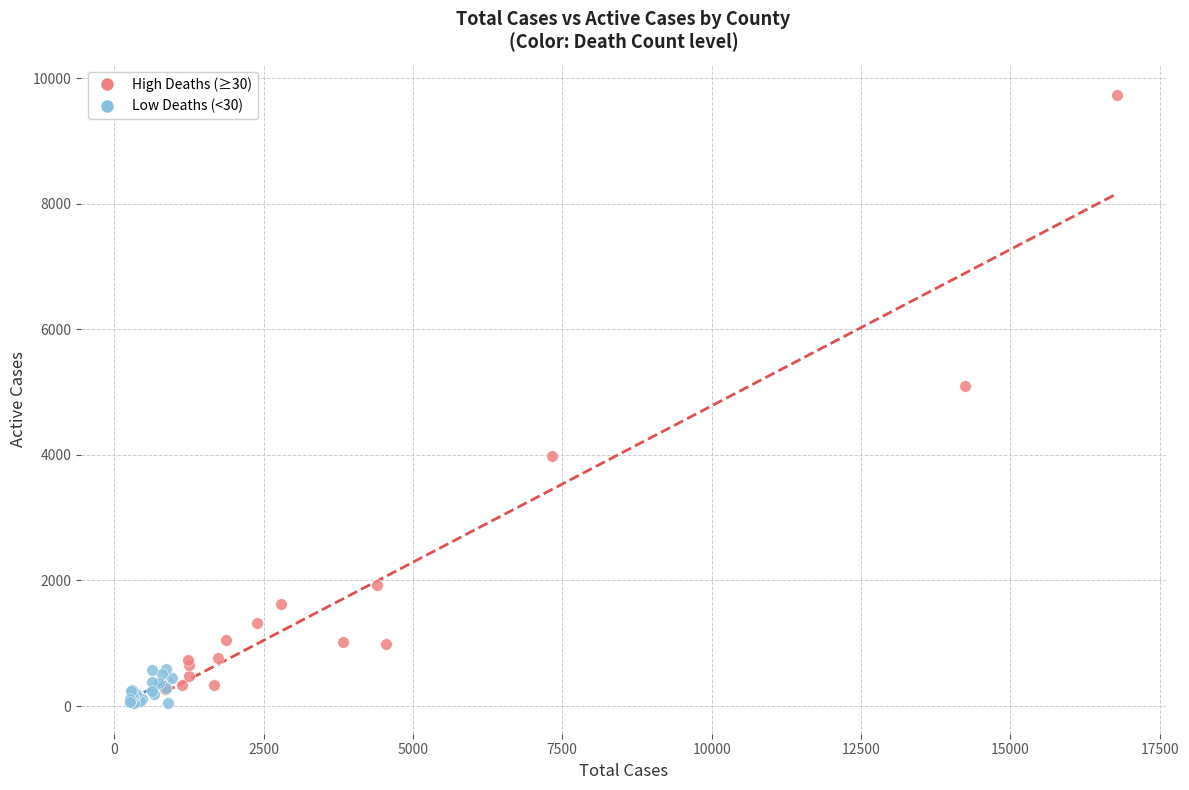

Which series has the largest Y range (max minus min)?

High Deaths (≥30)